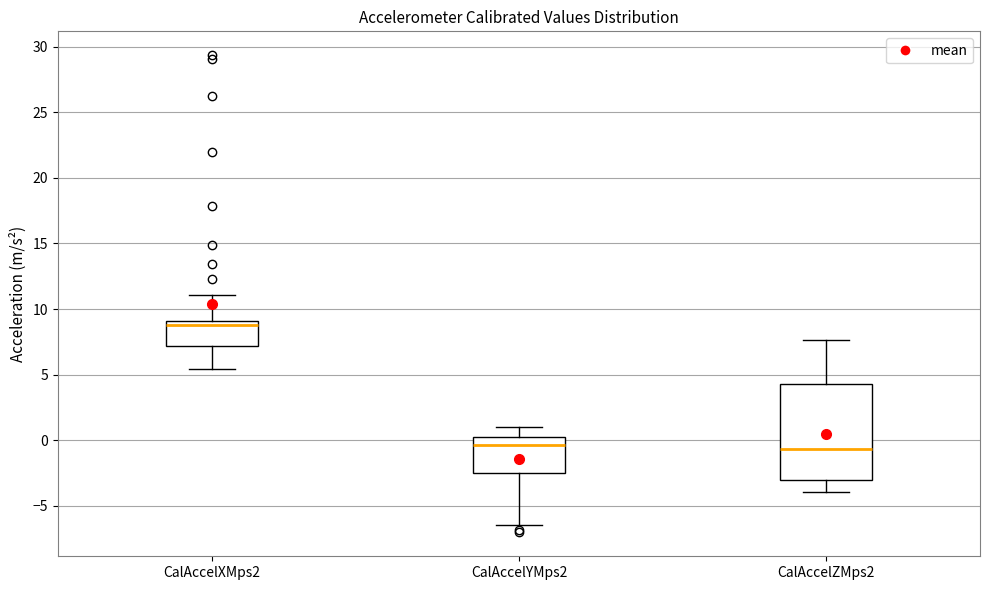

Reading left to right, transcribe this box plot: for each box, give where its median line is, the range the box spans, and where its two whiskers end, as read against the y-axis. The values are not printed on the chart, so give them approximately, as read against the axis.

CalAccelXMps2: median 9.0 (just below the box's upper edge), box 7.0 to 9.0, whiskers 5.5 to 11.0
CalAccelYMps2: median -0.5, box -2.5 to 0.0, whiskers -6.5 to 1.0
CalAccelZMps2: median -0.5, box -3.0 to 4.5, whiskers -4.0 to 7.5